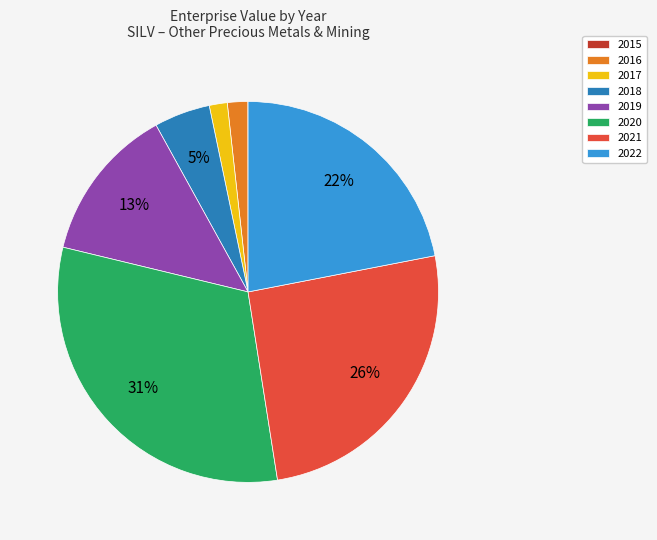

To the nearest percent, what is the difference between the 2019 and 2018 slice percentages?

8%